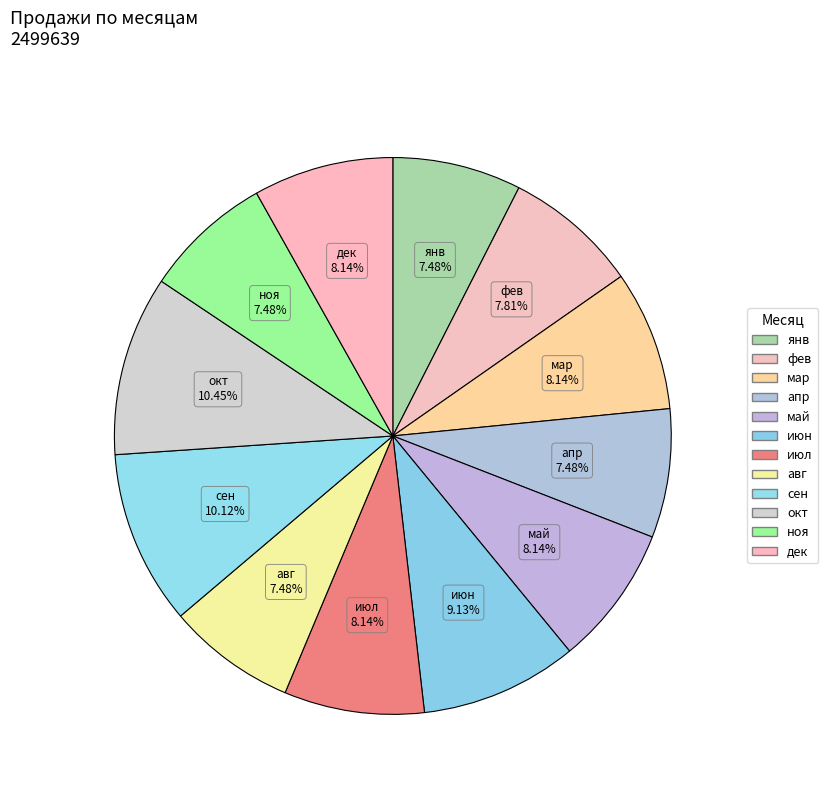

How many segments does this pie chart have?

12